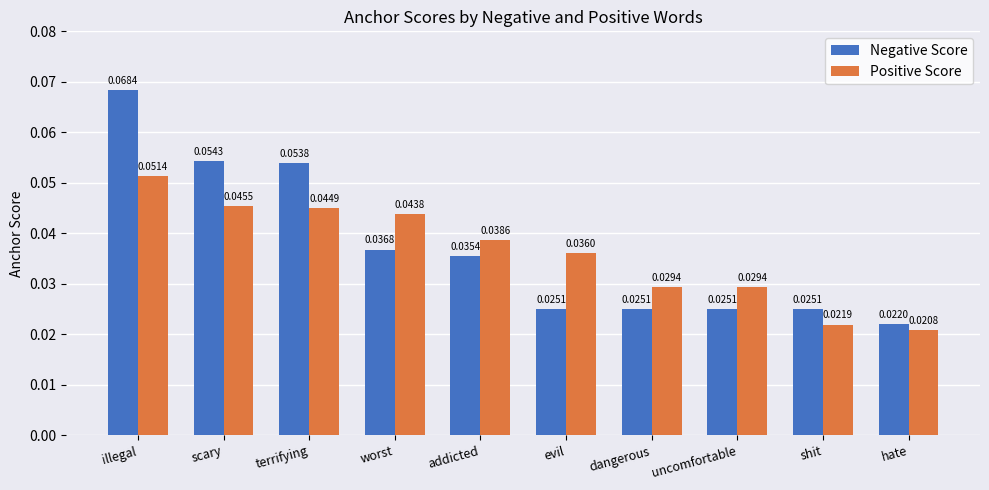

How many groups of bars are there?

10